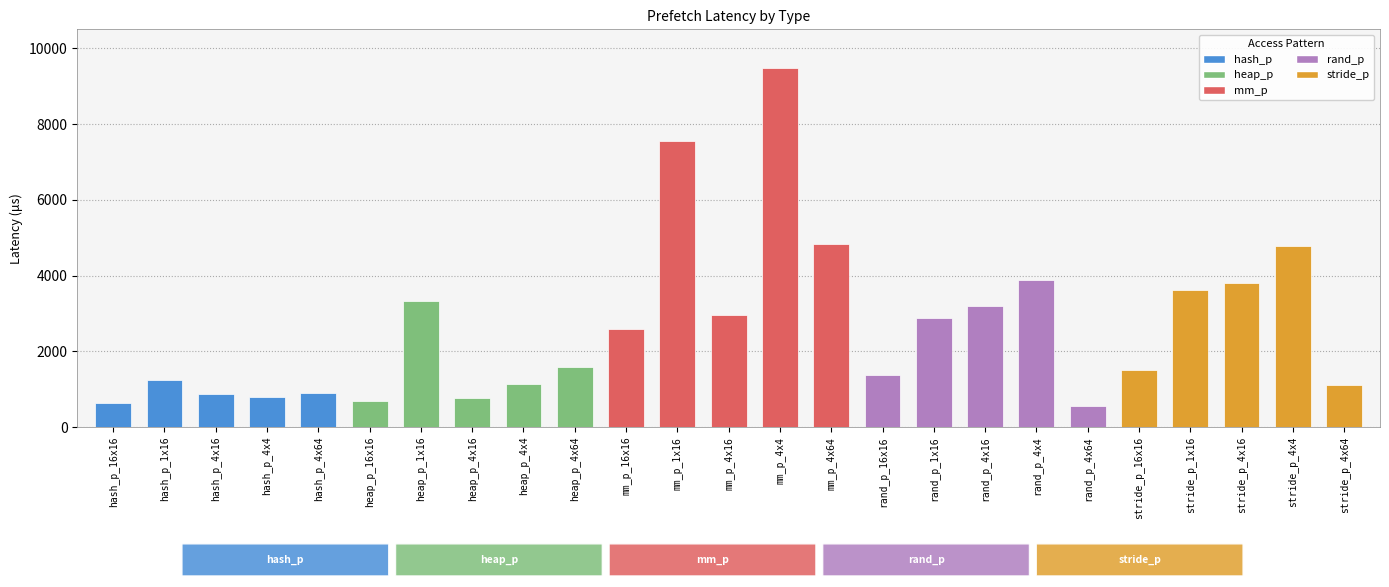

Where does the data first go above 1582?

heap_p_1x16